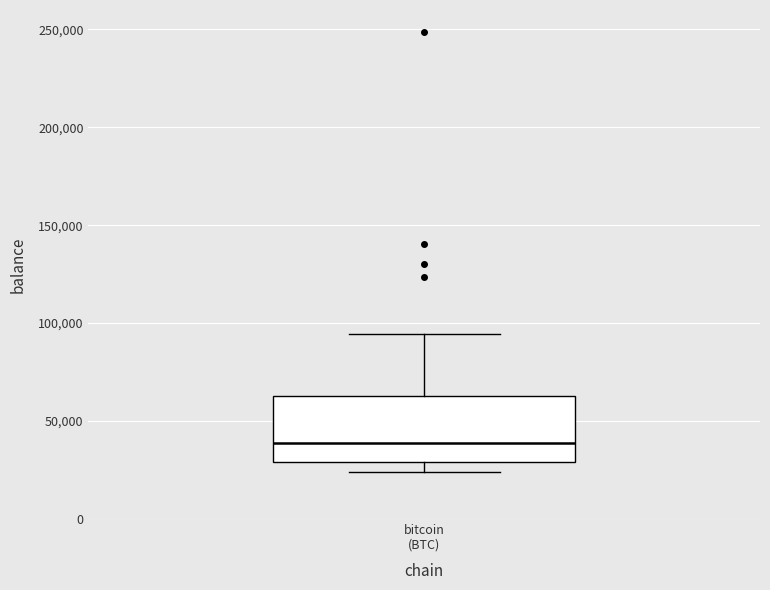

Where is the lower edge of the box for bitcoin (BTC) on the y-axis? The values are not printed on the chart, so give them approximately, as read against the axis.

30000